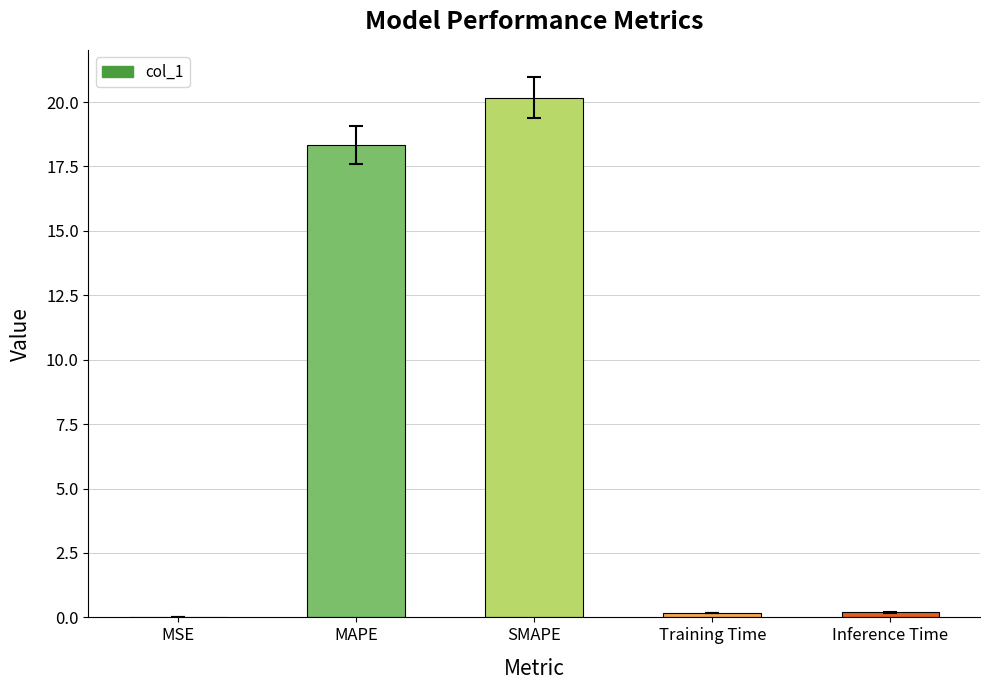

Where is the data nearest to the value 10?

MAPE